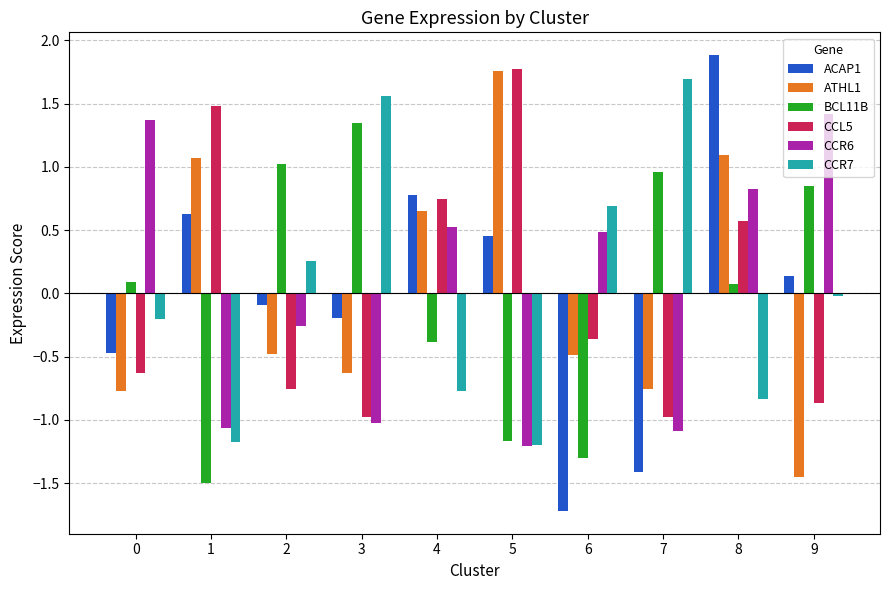

What is the difference between the highest and lowest values at 5?

3.0